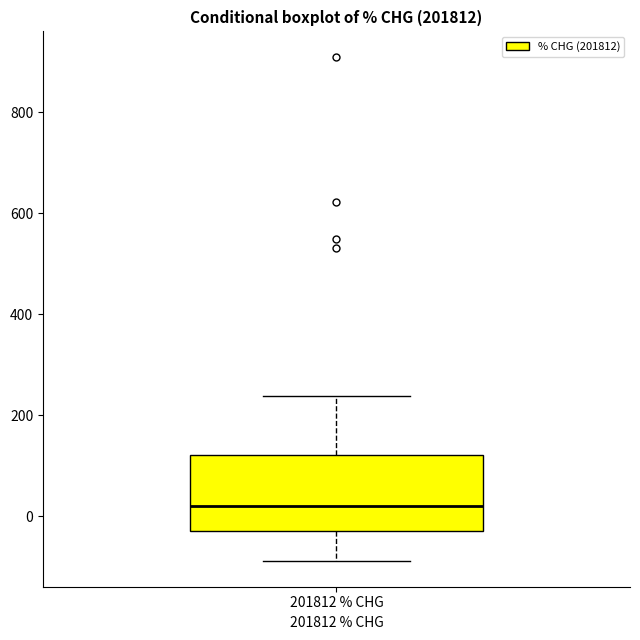

Where is the lower edge of the box for 201812 % CHG on the y-axis? The values are not printed on the chart, so give them approximately, as read against the axis.

-20